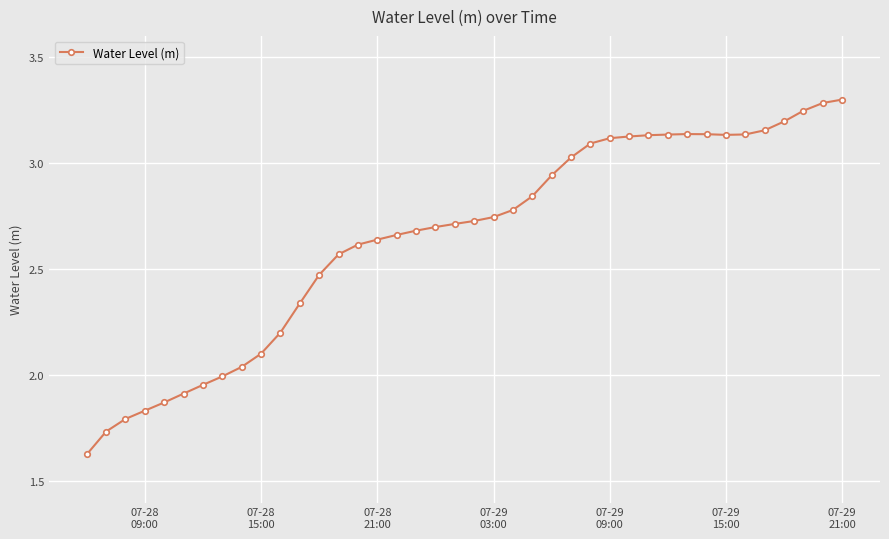

What is the sum of all values?

105.9